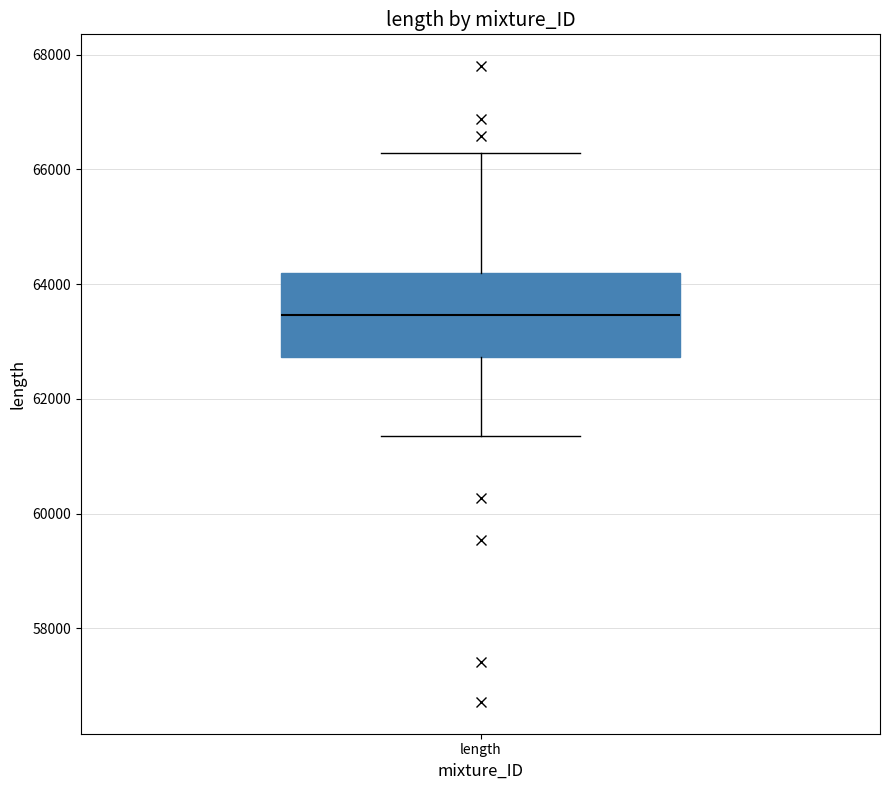

Transcribe this box plot: give where the median line is, the range the box spans, and where the two whiskers end, as read against the y-axis. The values are not printed on the chart, so give them approximately, as read against the axis.

median 63400, box 62800 to 64200, whiskers 61400 to 66200